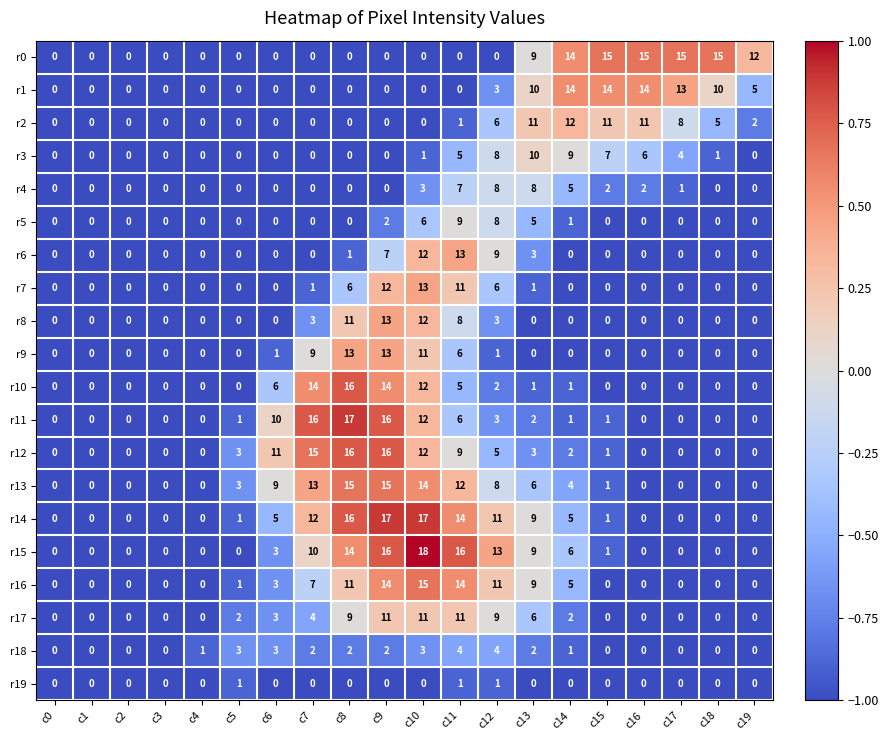

Which series has the largest total across all categories?

r14